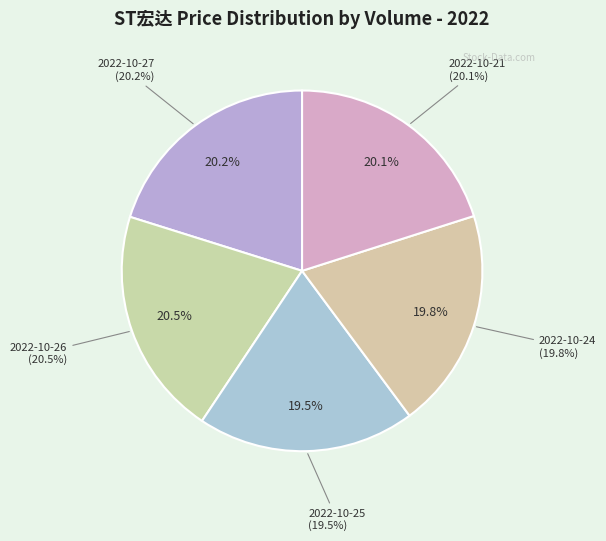

Do 2022-10-27 (65597) and 2022-10-21 (40628) together represent more than half of the pie?

No